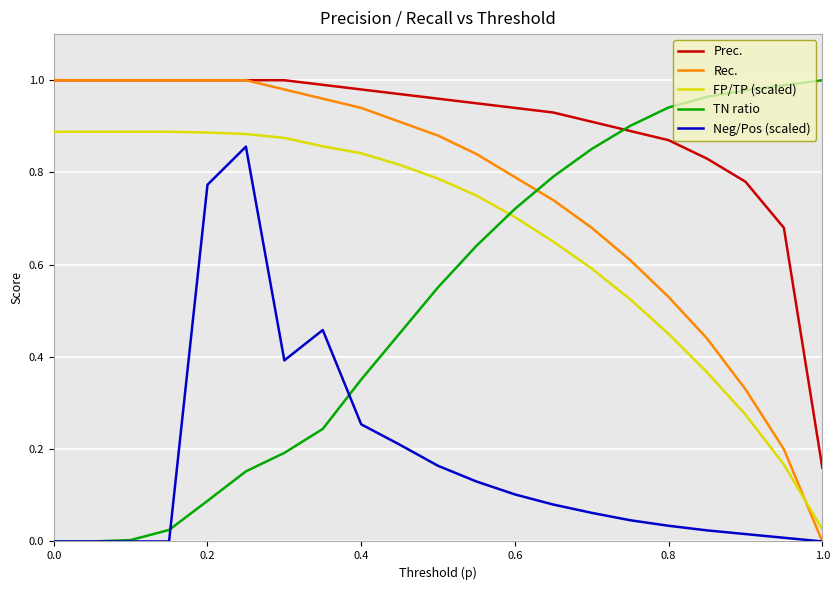

Which series has the largest total across all categories?

Prec.